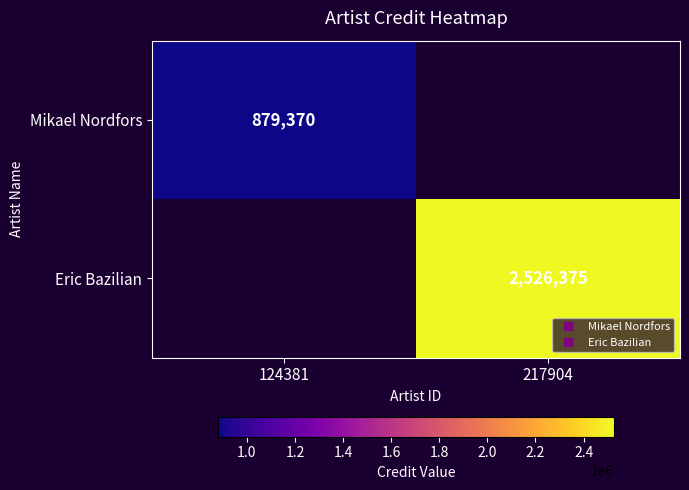

Which category has the lowest value in the Eric Bazilian series?

124381